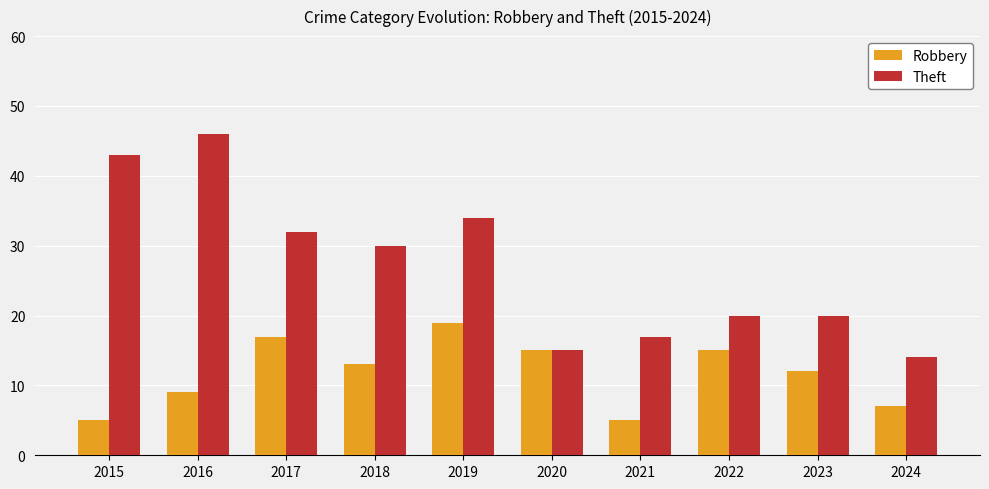

Reading left to right, list all the values displayed in this chart.

Robbery: 5	9	17	13	19	15	5	15	12	7
Theft: 43	46	32	30	34	15	17	20	20	14